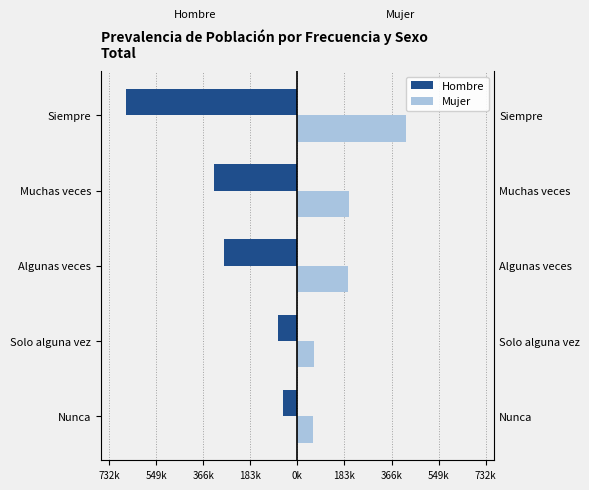

What is the difference between the maximum and minimum values in the Hombre series?

607933